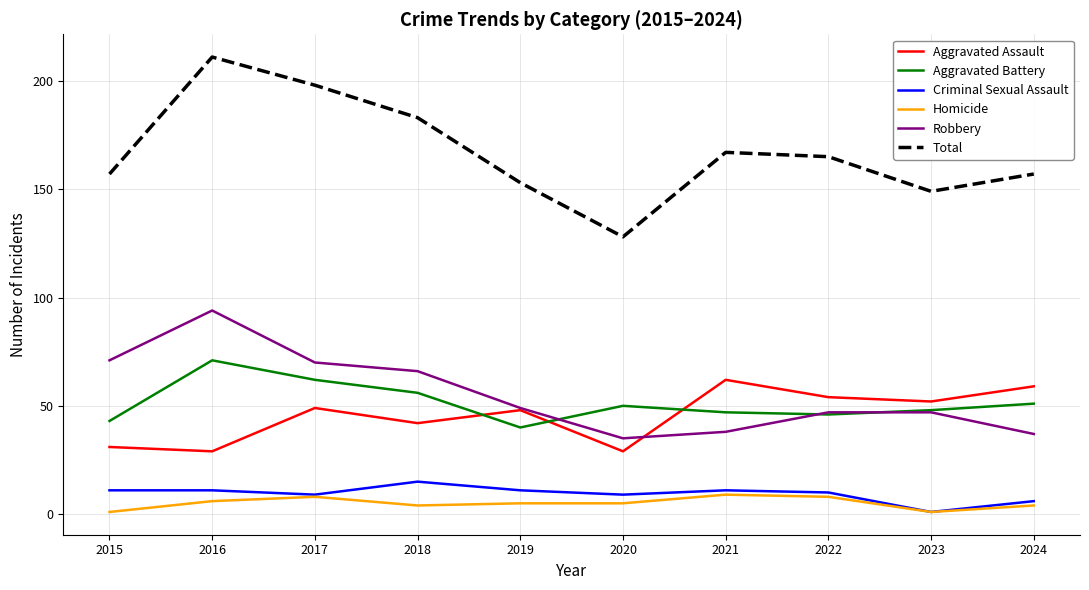

Reading left to right, extract all data points from this chart.

Aggravated Assault: 2015=31	2016=29	2017=49	2018=42	2019=48	2020=29	2021=62	2022=54	2023=52	2024=59
Aggravated Battery: 2015=43	2016=71	2017=62	2018=56	2019=40	2020=50	2021=47	2022=46	2023=48	2024=51
Criminal Sexual Assault: 2015=11	2016=11	2017=9	2018=15	2019=11	2020=9	2021=11	2022=10	2023=1	2024=6
Homicide: 2015=1	2016=6	2017=8	2018=4	2019=5	2020=5	2021=9	2022=8	2023=1	2024=4
Robbery: 2015=71	2016=94	2017=70	2018=66	2019=49	2020=35	2021=38	2022=47	2023=47	2024=37
Total: 2015=157	2016=211	2017=198	2018=183	2019=153	2020=128	2021=167	2022=165	2023=149	2024=157